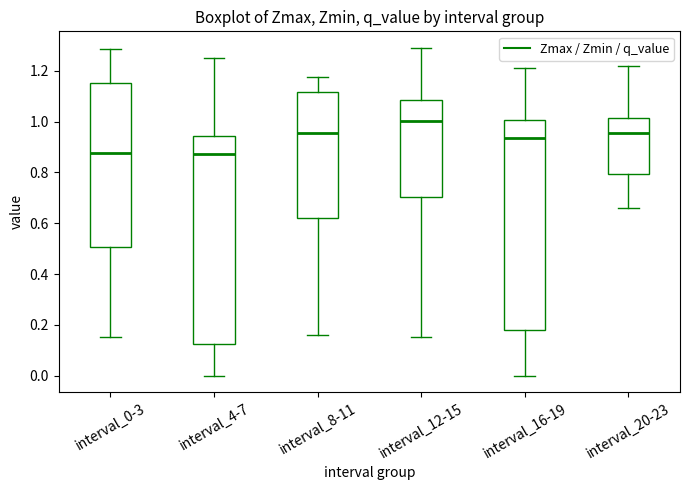

Reading left to right, read every box against the y-axis: the position of its median line, the range the box covers, and the ends of its whiskers. The values are not printed on the chart, so give them approximately, as read against the axis.

interval_0-3: median 0.88, box 0.50 to 1.16, whiskers 0.16 to 1.28
interval_4-7: median 0.88, box 0.12 to 0.94, whiskers 0.00 to 1.26
interval_8-11: median 0.96, box 0.62 to 1.12, whiskers 0.16 to 1.18
interval_12-15: median 1.00, box 0.70 to 1.08, whiskers 0.16 to 1.30
interval_16-19: median 0.94, box 0.18 to 1.00, whiskers 0.00 to 1.22
interval_20-23: median 0.96, box 0.80 to 1.02, whiskers 0.66 to 1.22